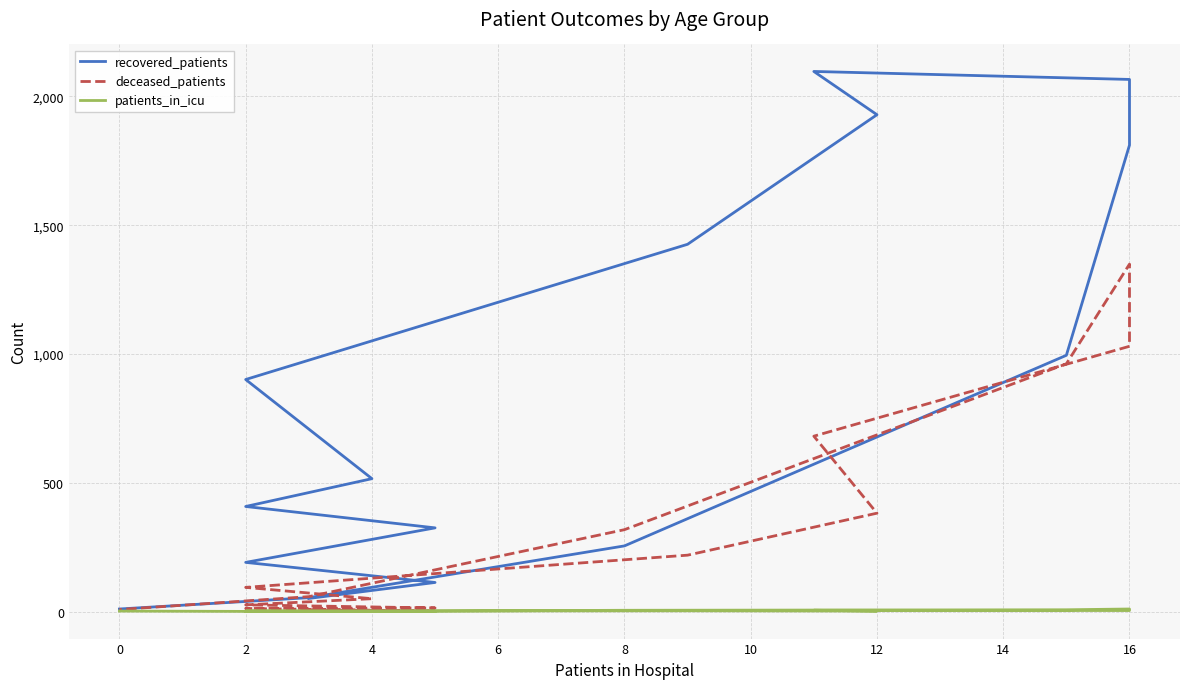

True or false: deceased_patients and patients_in_icu intersect in this chart.

False